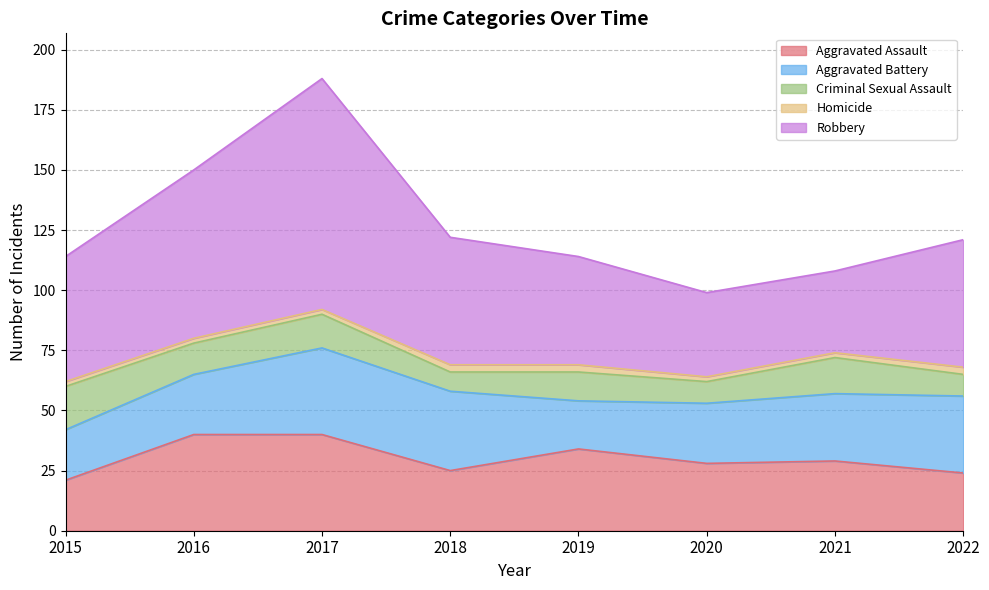

What is the difference between the highest and lowest values at 2021?

32